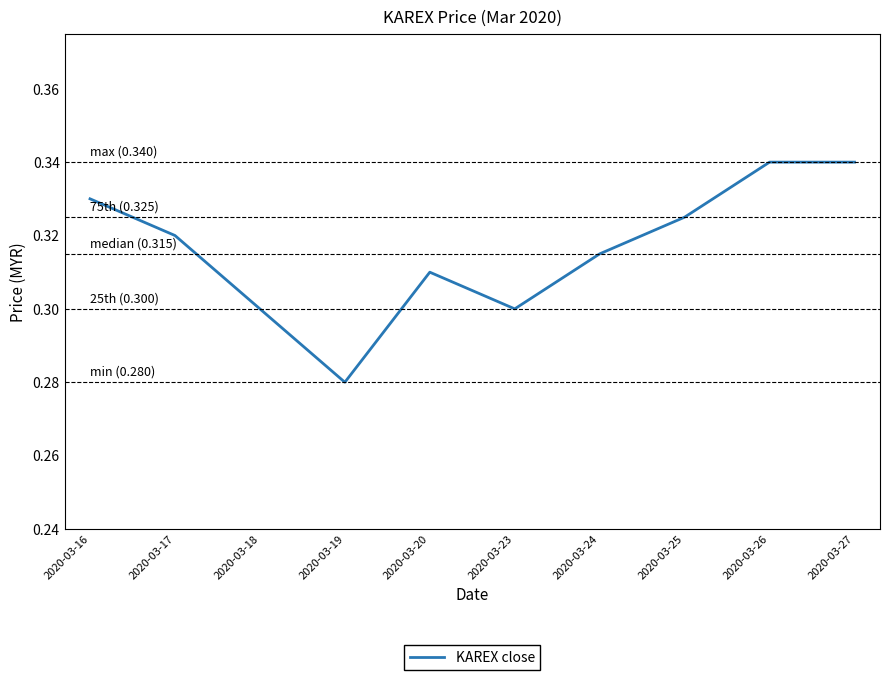

At which category does the data reach its first local peak?

2020-03-20